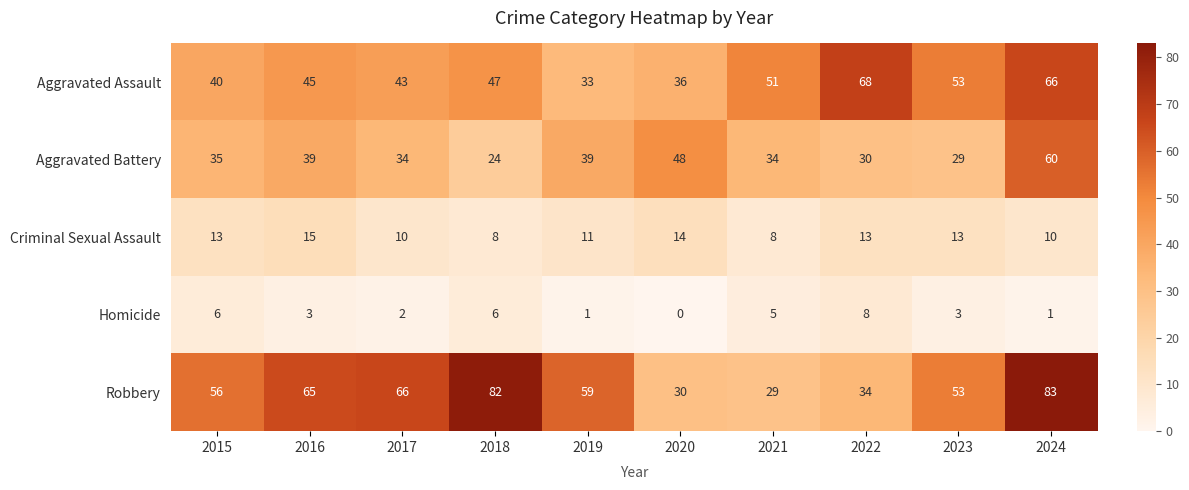

List the series in order of their peak value, lowest first.

Homicide, Criminal Sexual Assault, Aggravated Battery, Aggravated Assault, Robbery